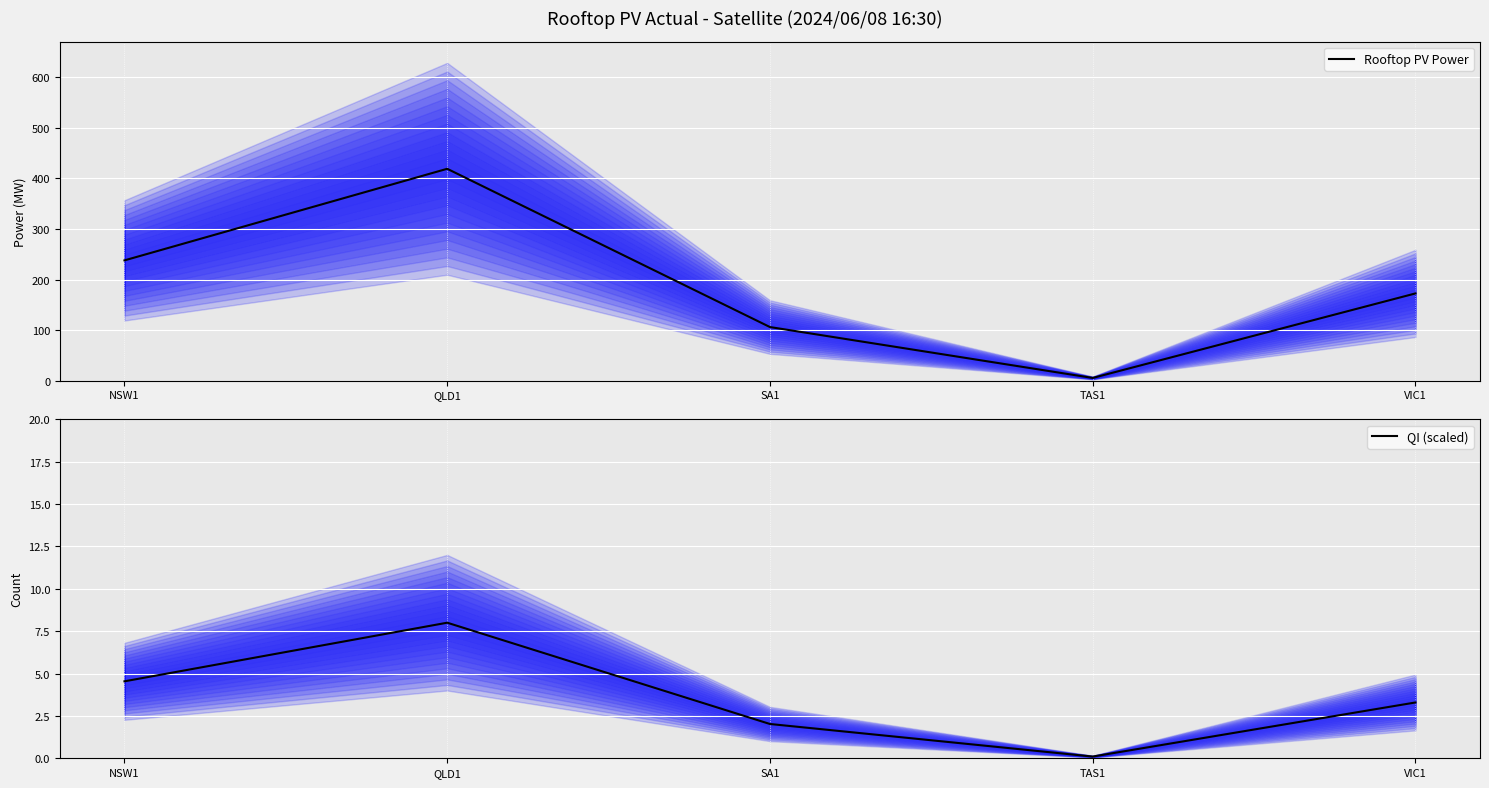

Rank the series by their maximum value, from highest to lowest.

Rooftop PV Power, QI (scaled)